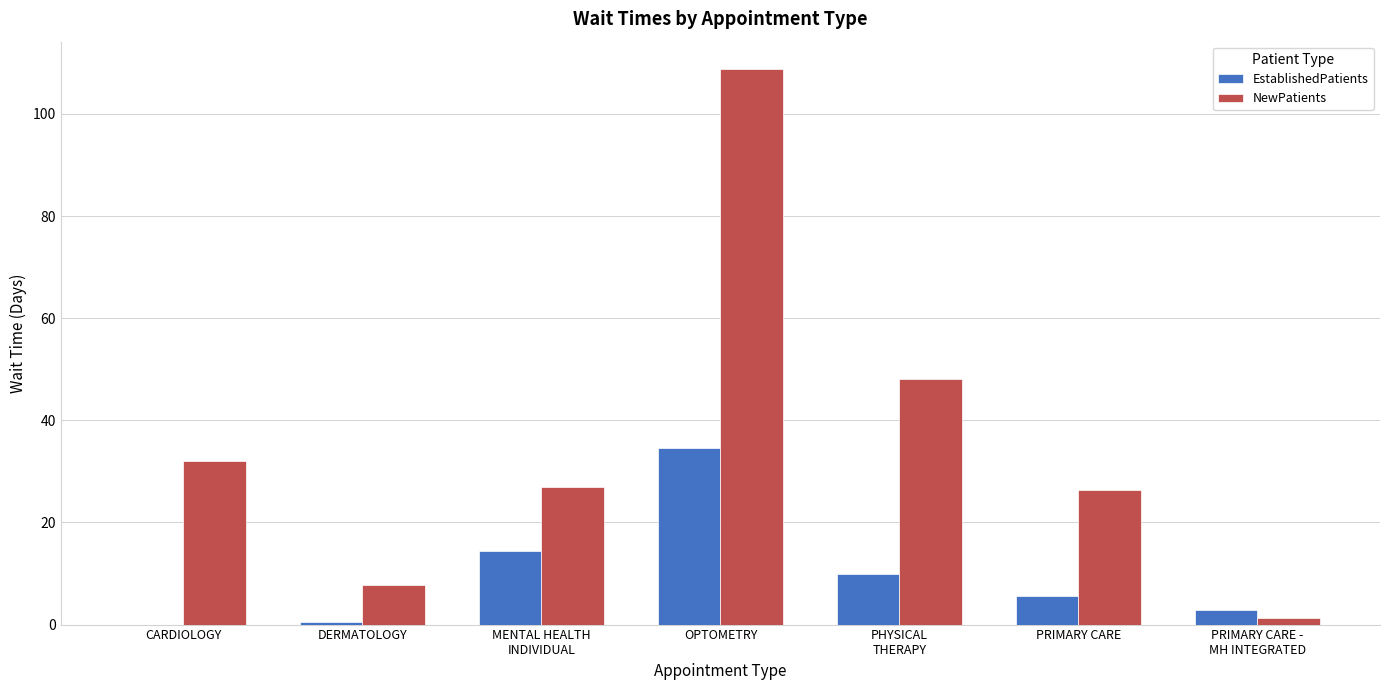

What are all the series names shown in the legend?

EstablishedPatients, NewPatients